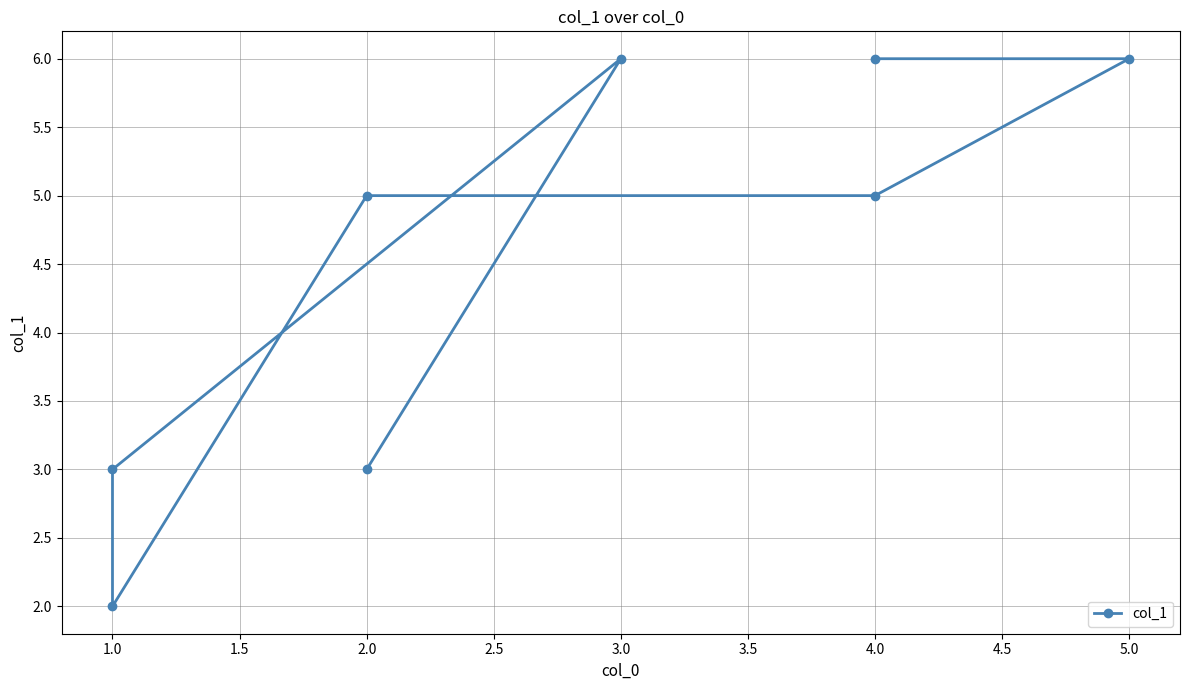

What is the ratio of the value at 2.0 to the value at 1.0?

2.5